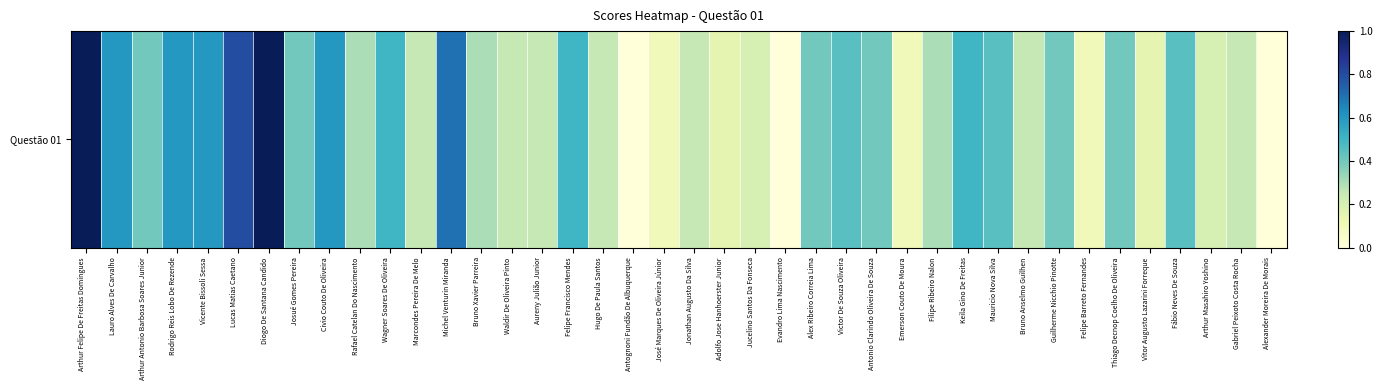

True or false: the data shows 0.1 at Aureny Julião Junior.

False